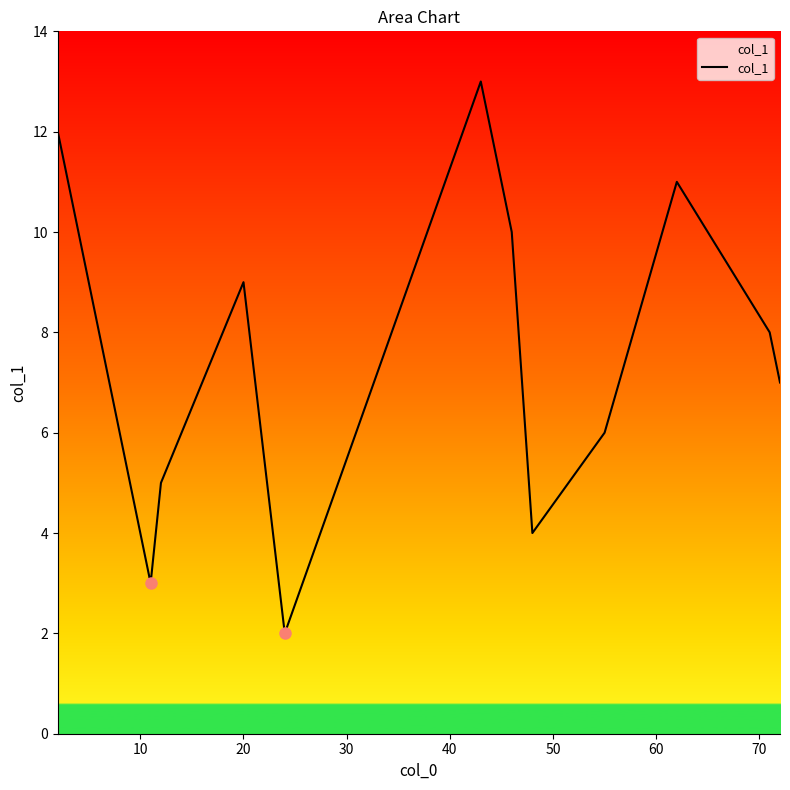

What is the greatest value displayed?

13